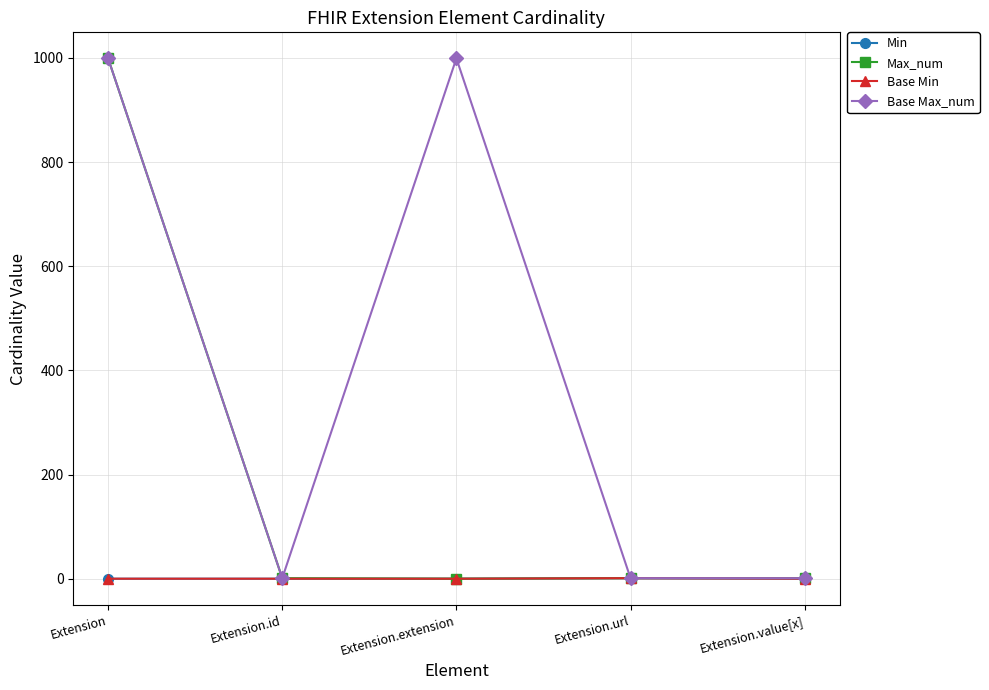

Does the chart have visible grid lines?

Yes